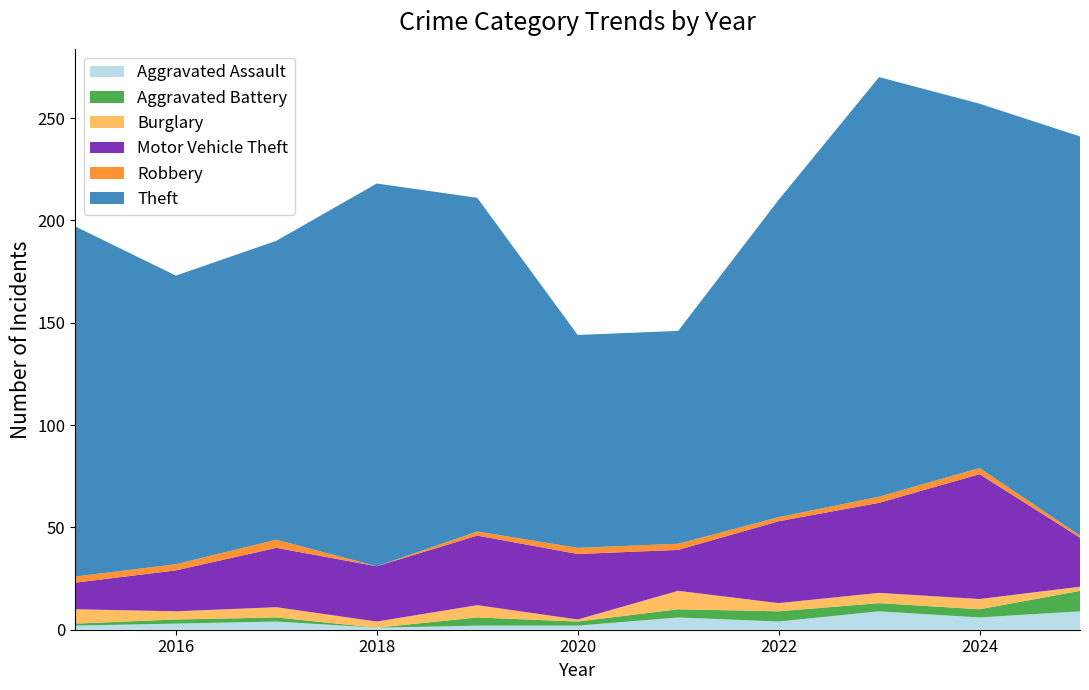

Reading left to right, list all the values displayed in this chart.

Aggravated Assault: 2	3	4	1	2	2	6	4	9	6	9
Aggravated Battery: 1	2	2	0	4	2	4	5	4	4	10
Burglary: 7	4	5	3	6	1	9	4	5	5	2
Motor Vehicle Theft: 13	20	29	27	34	32	20	40	44	61	24
Robbery: 3	3	4	0	2	3	3	2	3	3	1
Theft: 171	141	146	187	163	104	104	155	205	178	195